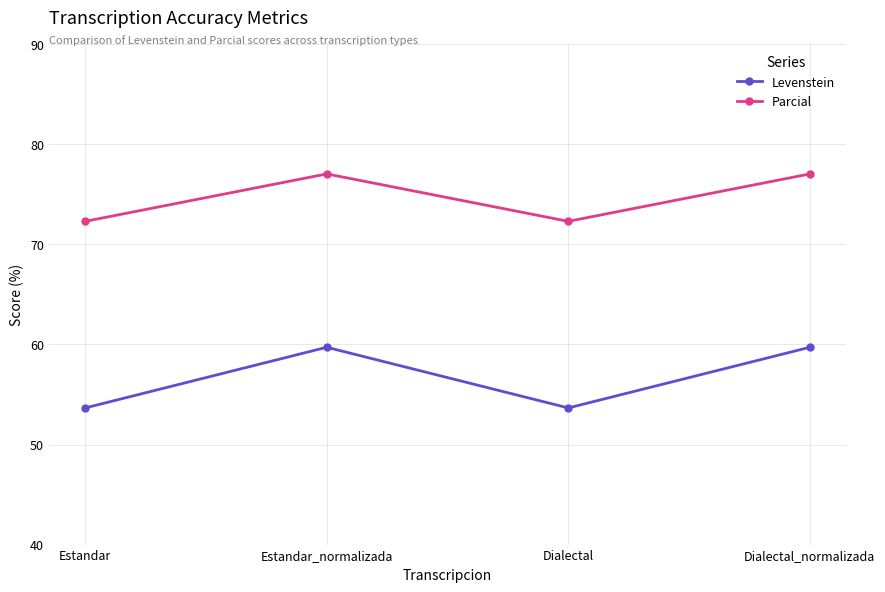

What is the label of the 4th point from the right?

Estandar